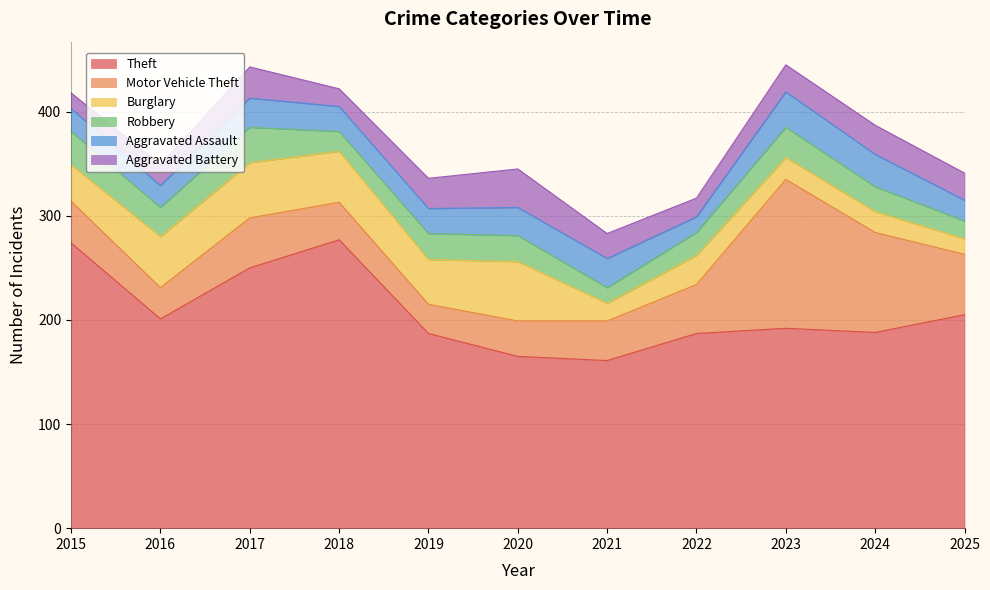

Where do Robbery and Aggravated Battery first cross each other?

2018 and 2019